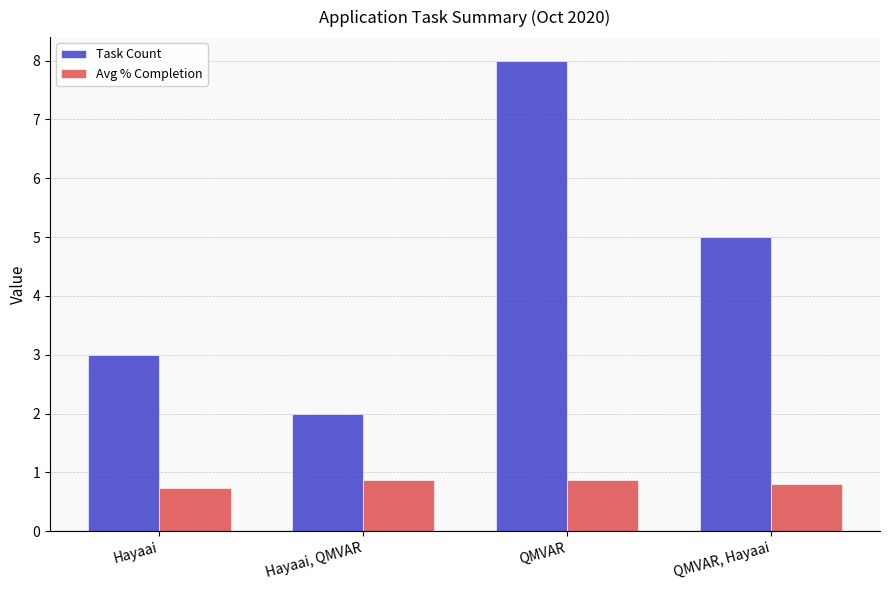

List the series in order of their peak value, highest first.

Task Count, Avg % Completion